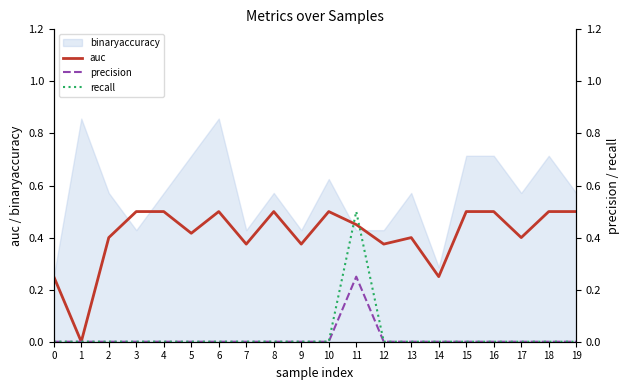

What is the highest value of the precision series?

0.2